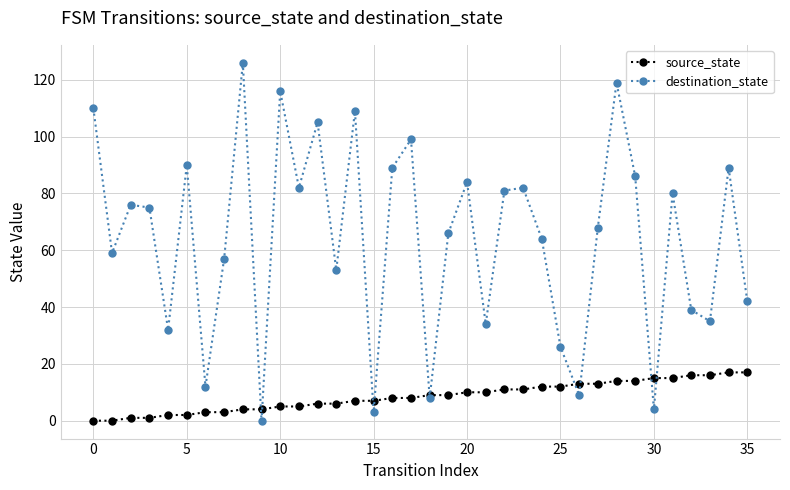

List the series in order of their overall mean, lowest first.

source_state, destination_state